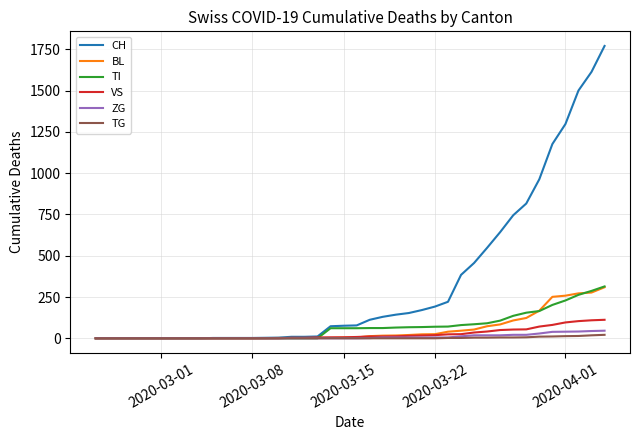

What are all the series names shown in the legend?

CH, BL, TI, VS, ZG, TG